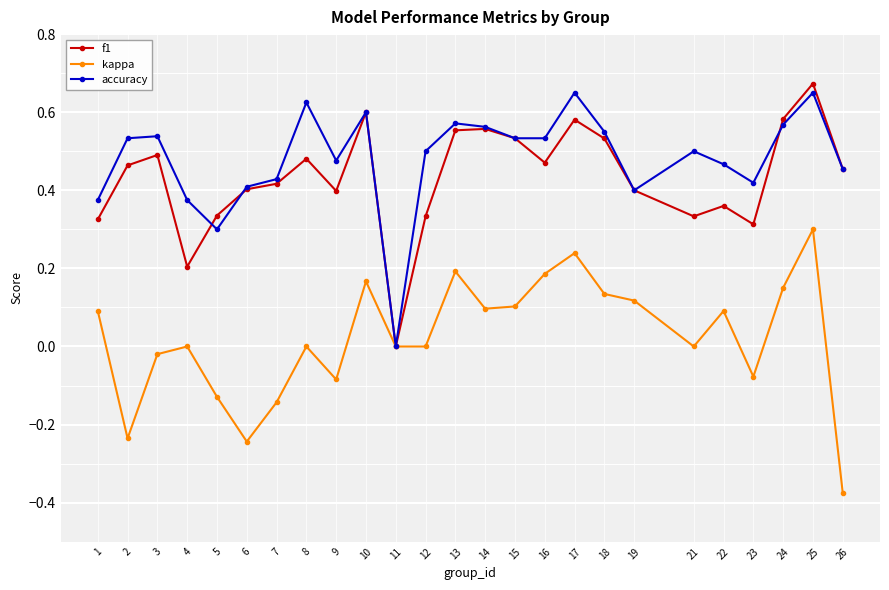

Is the value of kappa at 22 greater than the value of f1 at 7?

No